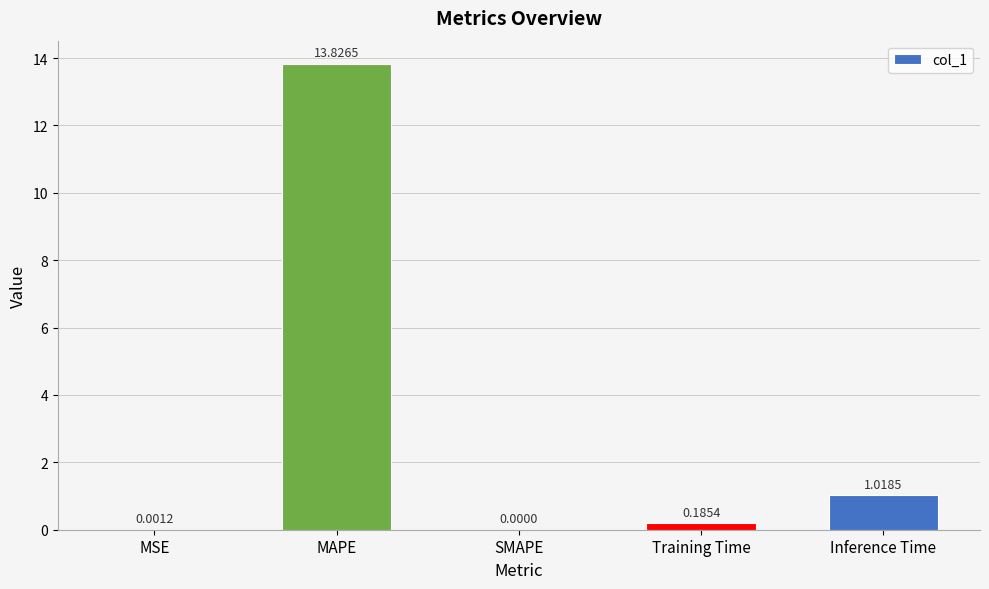

Which label corresponds to the largest value in the chart?

MAPE